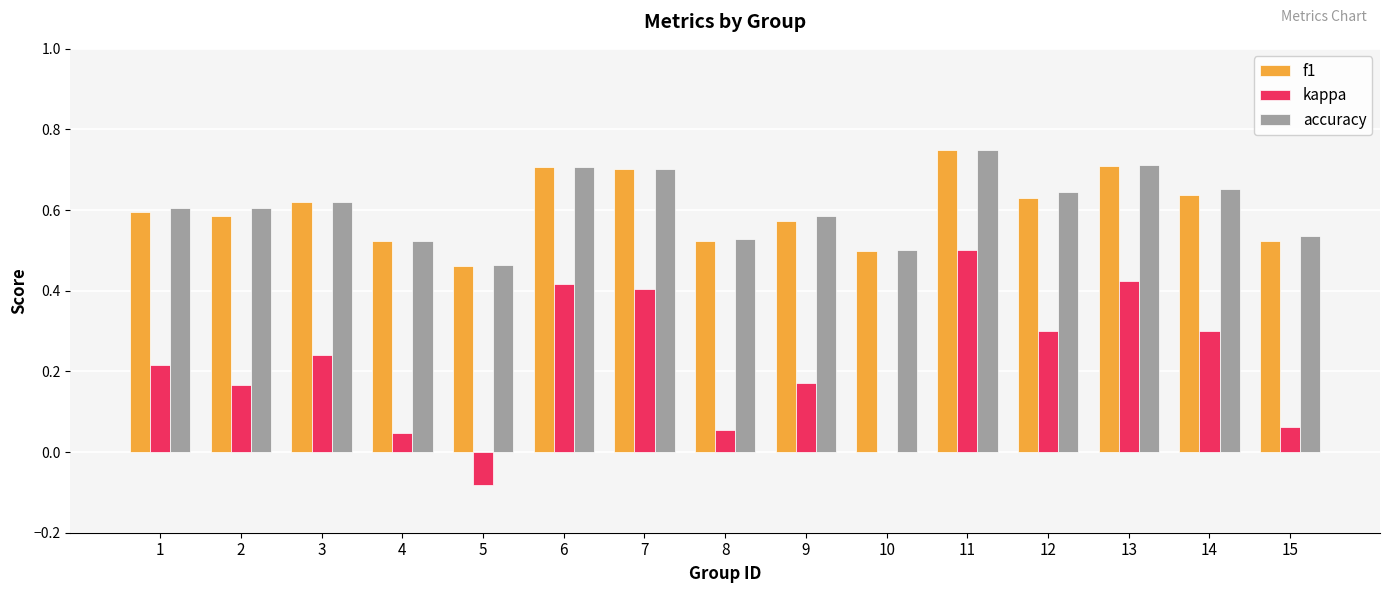

What is the sum of all kappa values?

3.2